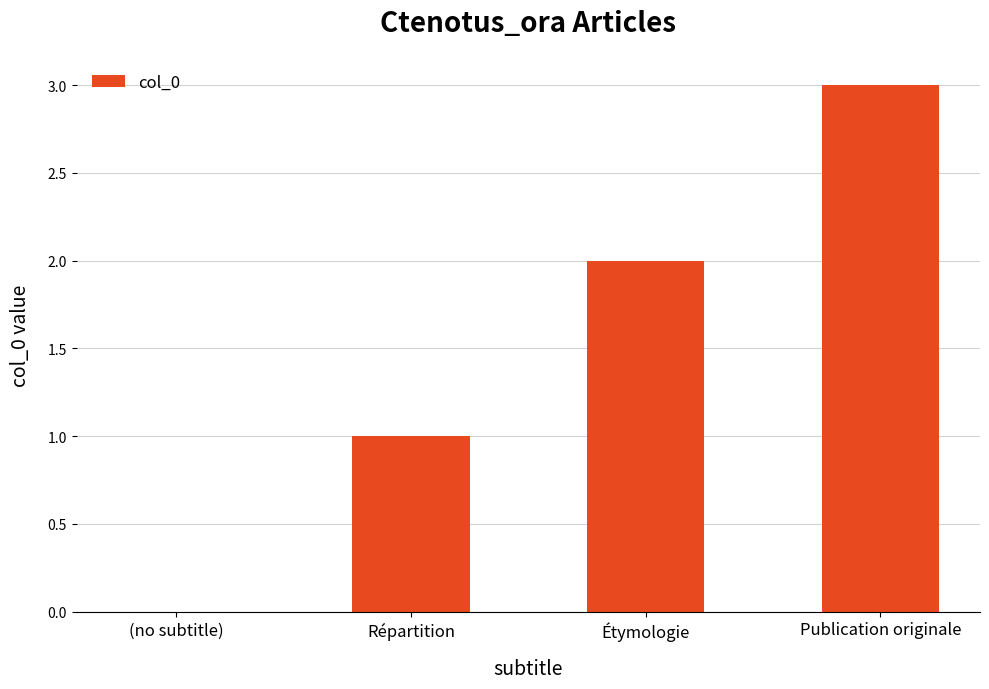

What is the approximate value at Publication originale?

3